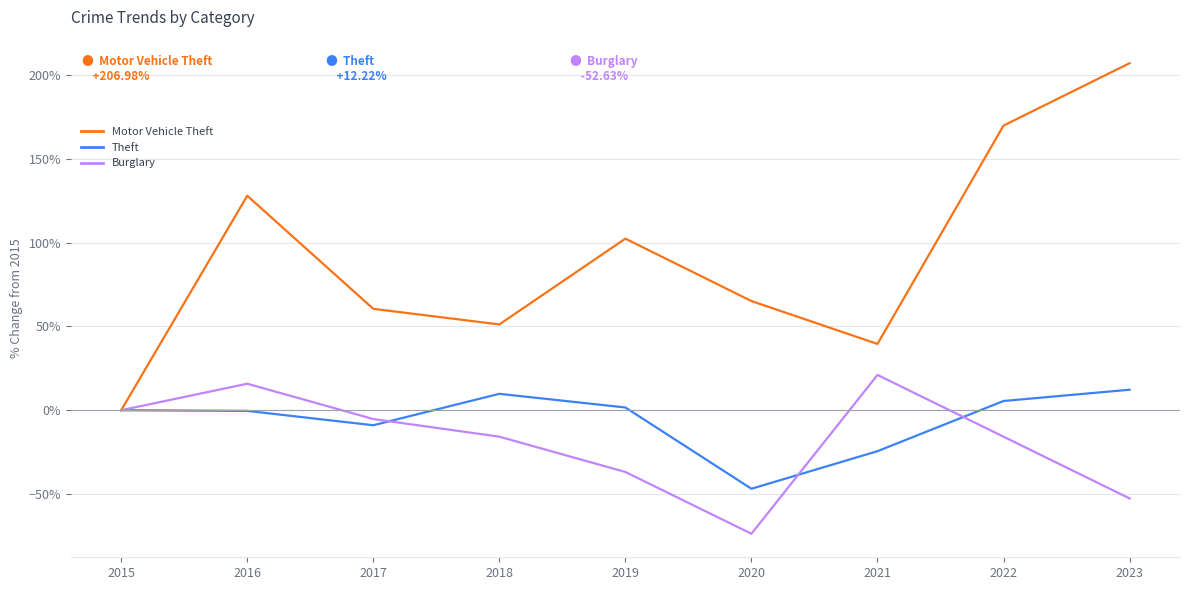

Which series has the largest range (max minus min)?

Motor Vehicle Theft